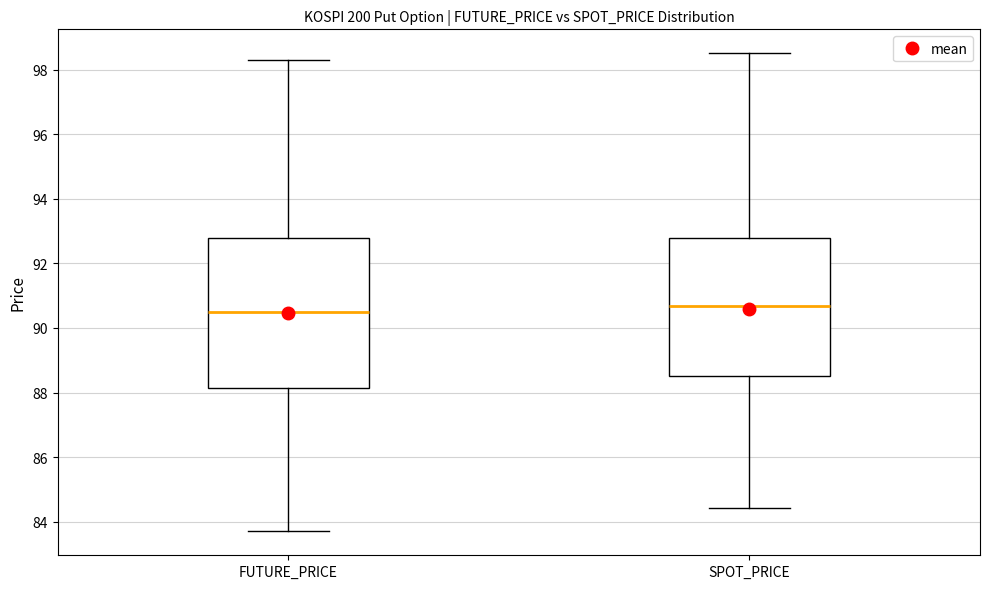

Comparing the boxes themselves (not the whiskers), which one is the tallest?

FUTURE_PRICE